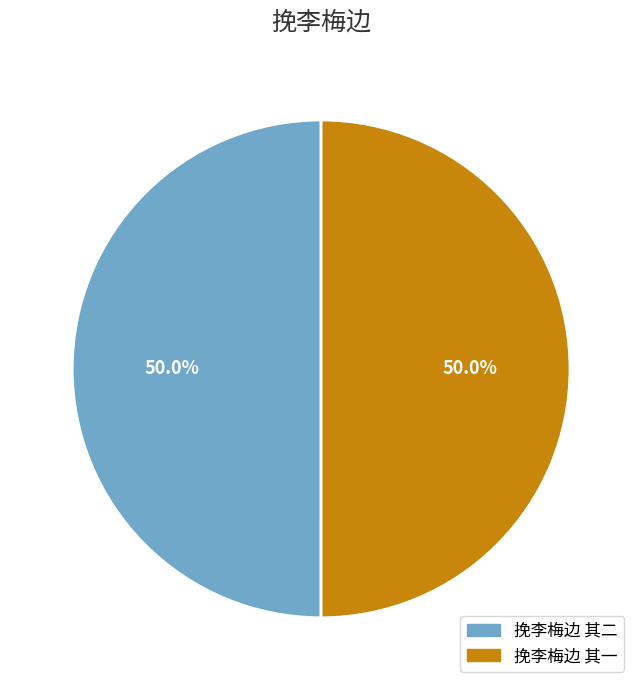

Is the sum of 挽李梅边 其一 and 挽李梅边 其二 greater than half?

Yes